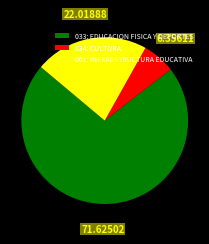

Does any single category account for the majority?

Yes